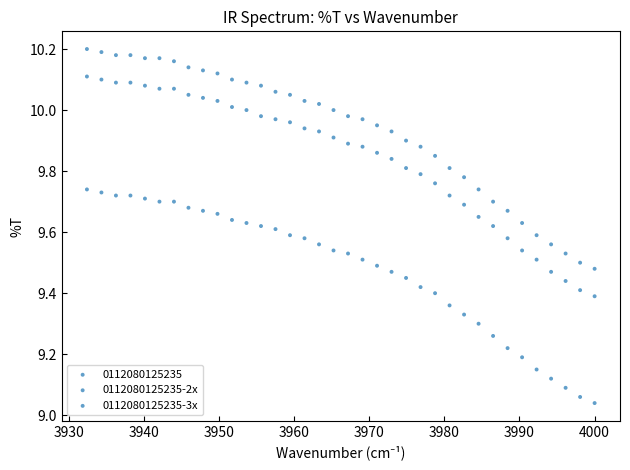

How many data points are displayed?

108